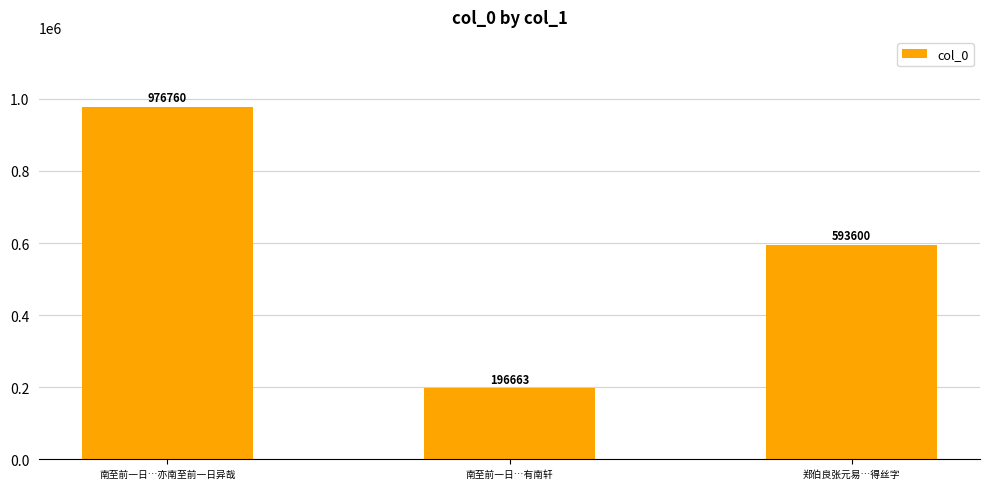

How many bars are there in total?

3